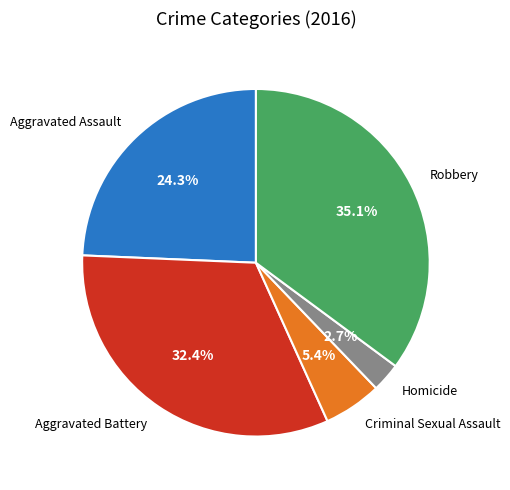

What is the total percentage of Homicide and Aggravated Assault?

27.0%